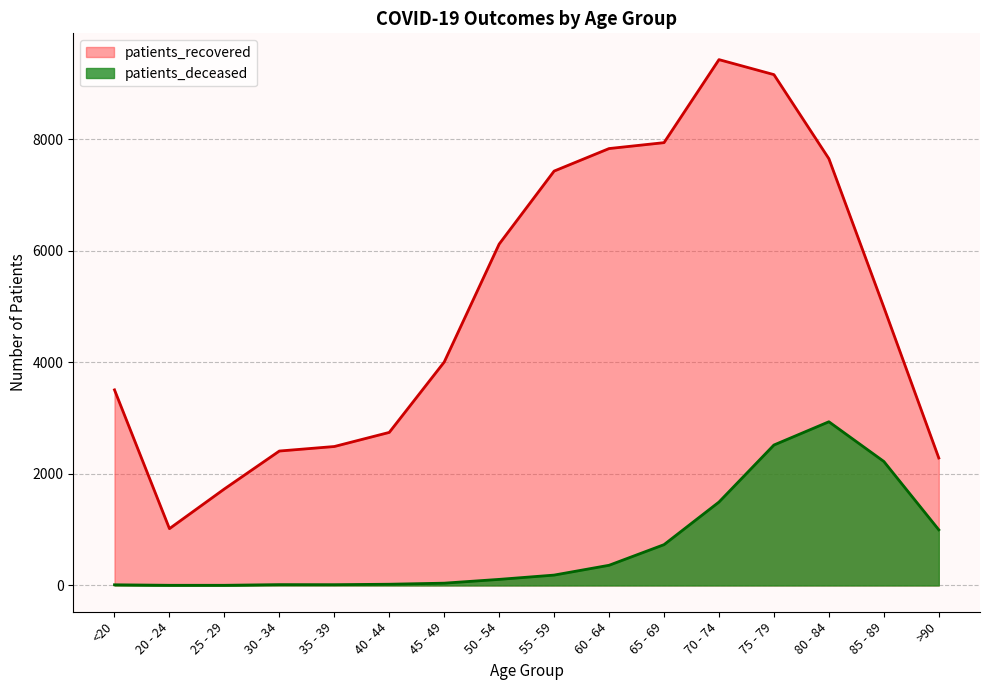

Reading right to left, extract all data points from this chart.

patients_deceased: >90=998	85 - 89=2224	80 - 84=2936	75 - 79=2519	70 - 74=1496	65 - 69=732	60 - 64=362	55 - 59=186	50 - 54=109	45 - 49=41	40 - 44=22	35 - 39=14	30 - 34=15	25 - 29=3	20 - 24=3	<20=12
patients_recovered: >90=2286	85 - 89=4990	80 - 84=7654	75 - 79=9162	70 - 74=9431	65 - 69=7942	60 - 64=7836	55 - 59=7432	50 - 54=6123	45 - 49=4007	40 - 44=2745	35 - 39=2492	30 - 34=2411	25 - 29=1731	20 - 24=1019	<20=3508